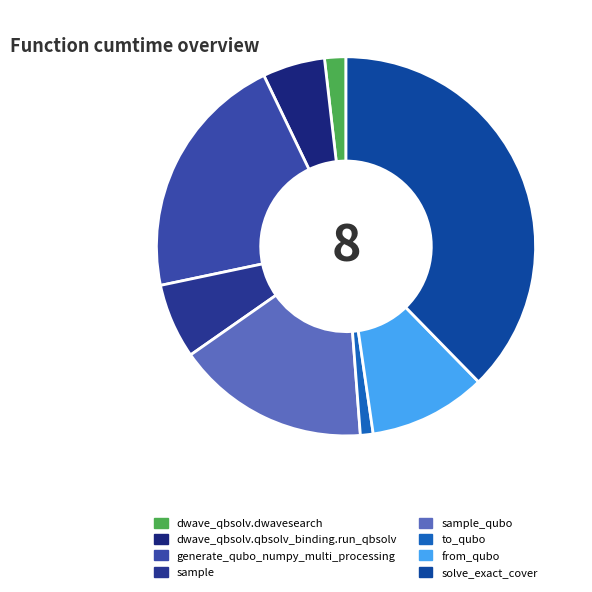

To the nearest percent, what portion does from_qubo represent?

10%